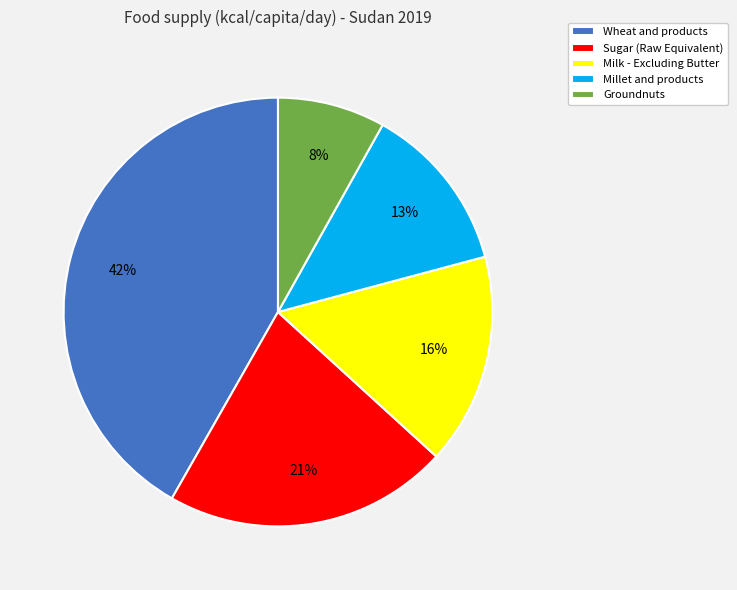

Is Milk - Excluding Butter the majority of the pie?

No